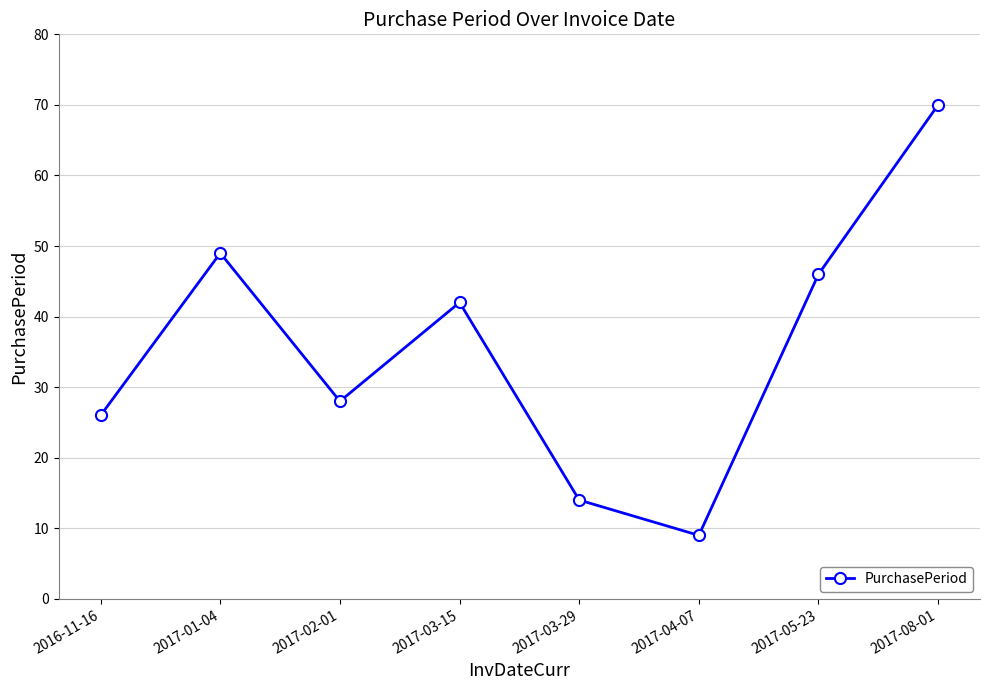

How many interior local peaks (higher than both neighbors) does the data have?

2